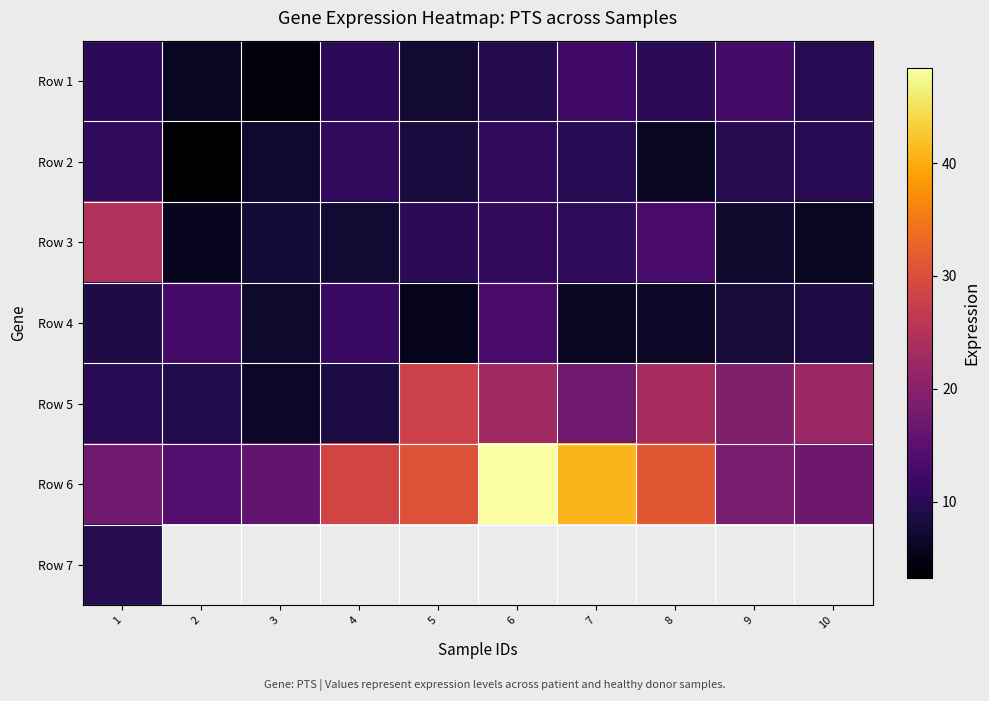

At which label does Row 3 reach its minimum?

2